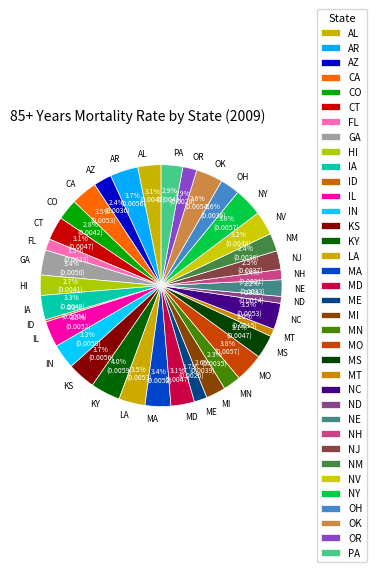

What percentage is the MD slice, to the nearest percent?

3%